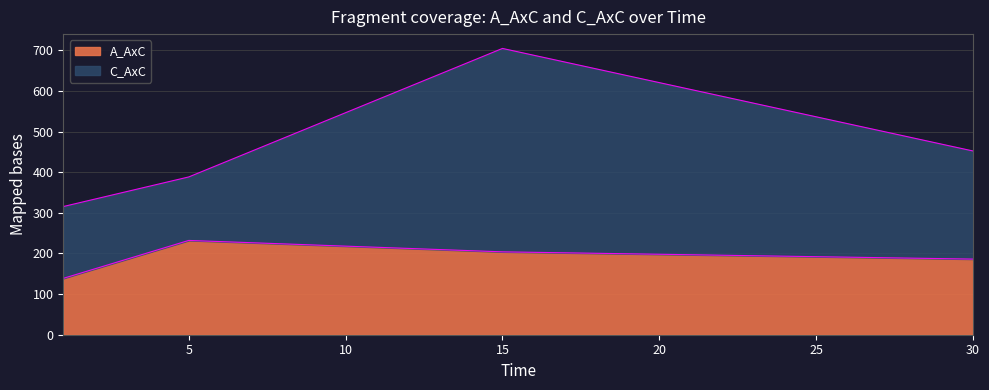

What is the ratio of the value at 30 to the value at 15?

0.9